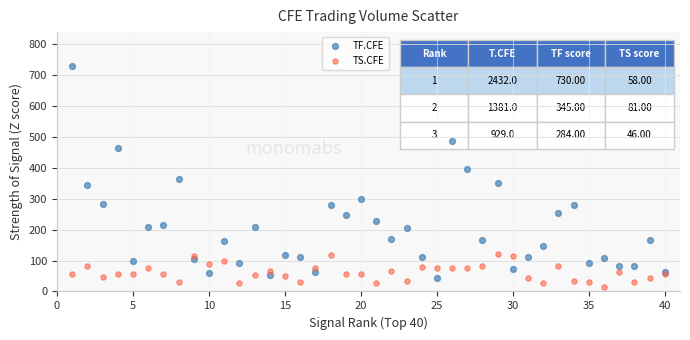

Which series has the largest Y range (max minus min)?

TF.CFE